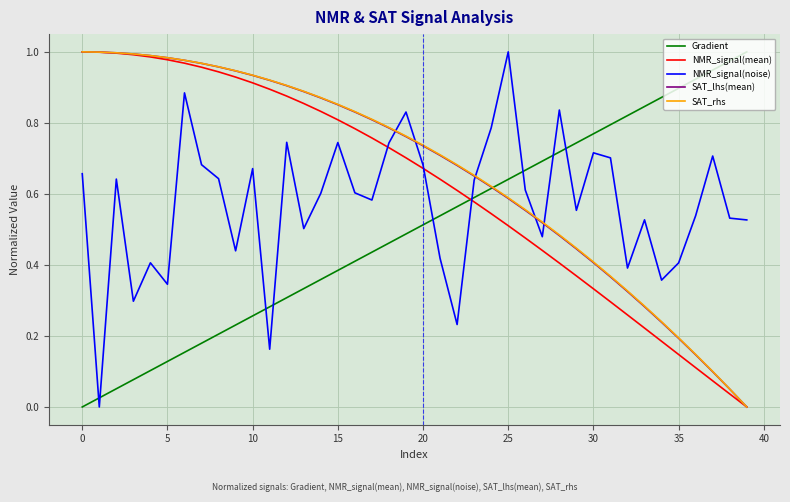

True or false: Gradient and SAT_rhs cross at least once.

True